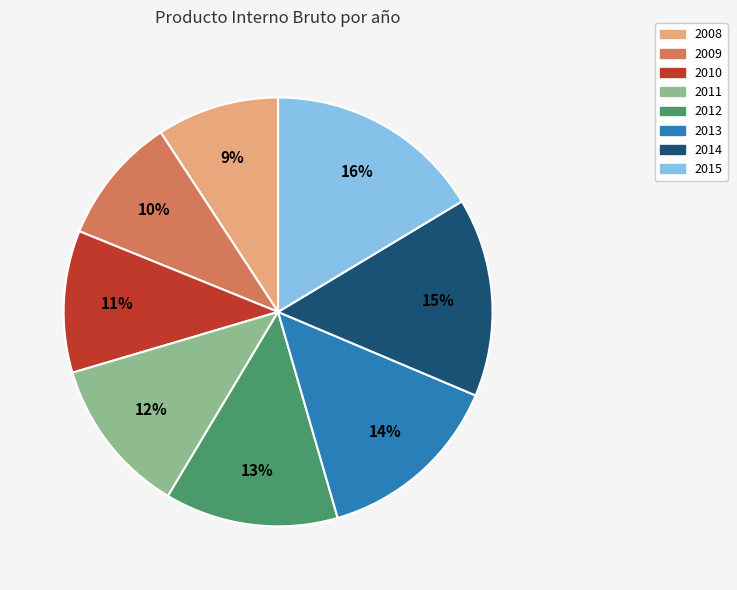

To the nearest percent, what is the combined percentage of 2015 and 2012?

29%